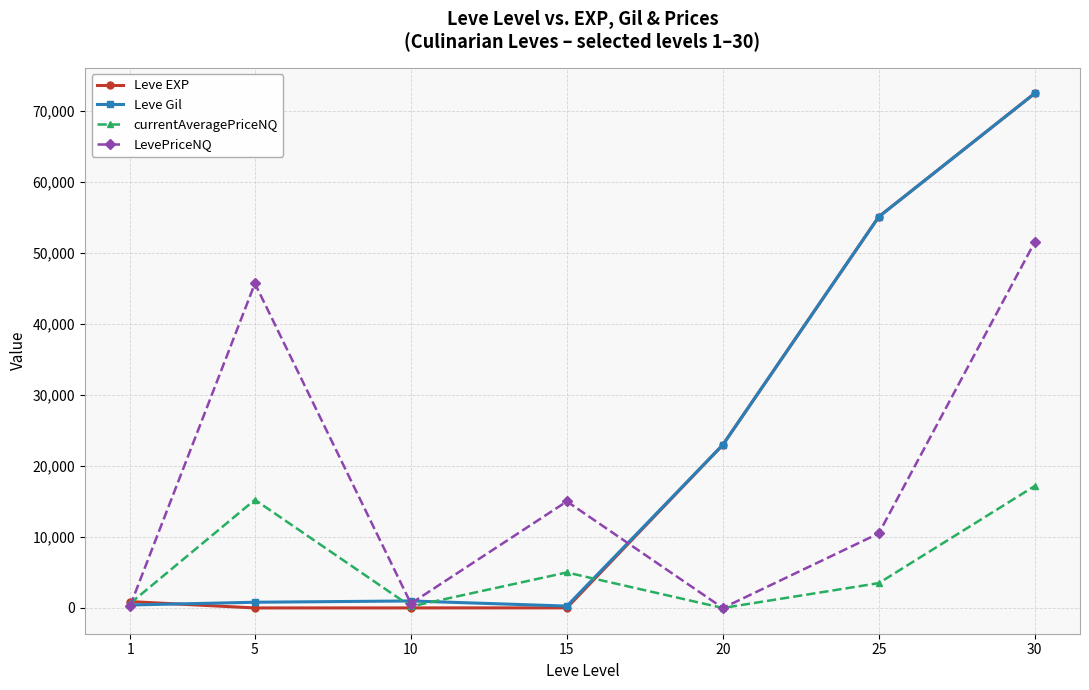

At which label does LevePriceNQ reach its peak?

30